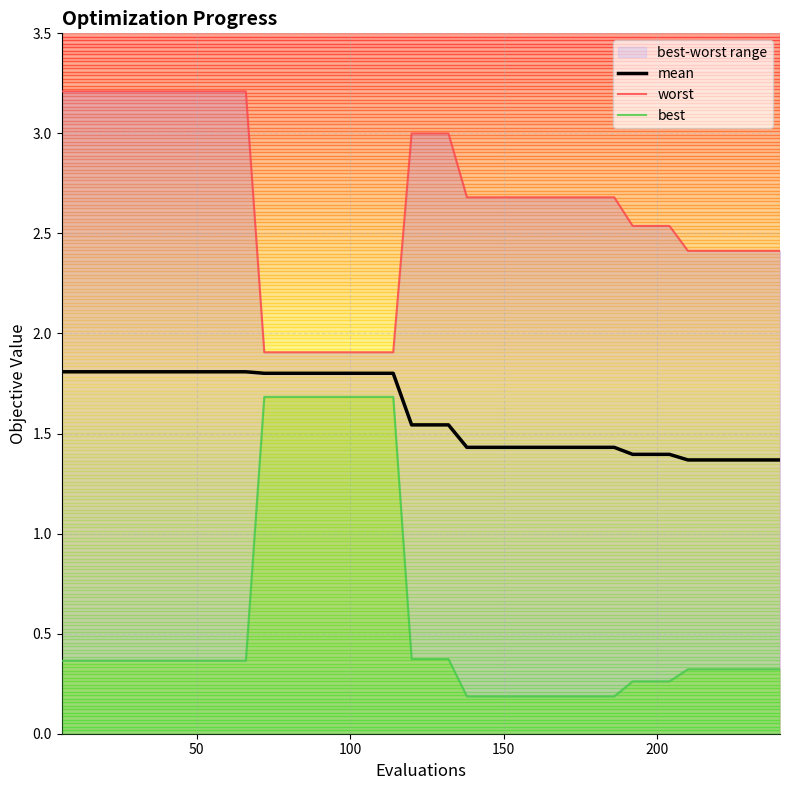

What is the greatest value displayed?

3.2